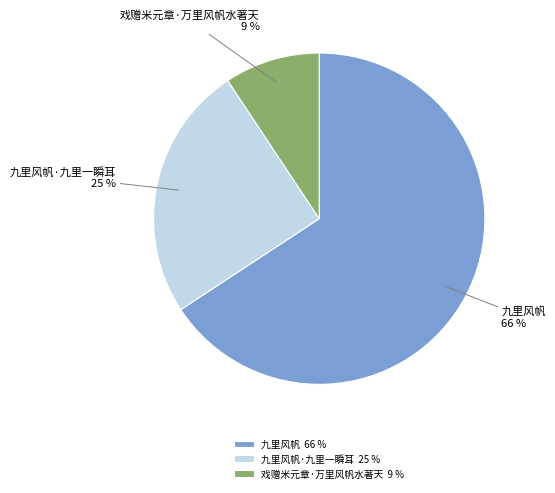

What is the largest slice in the pie chart?

九里风帆